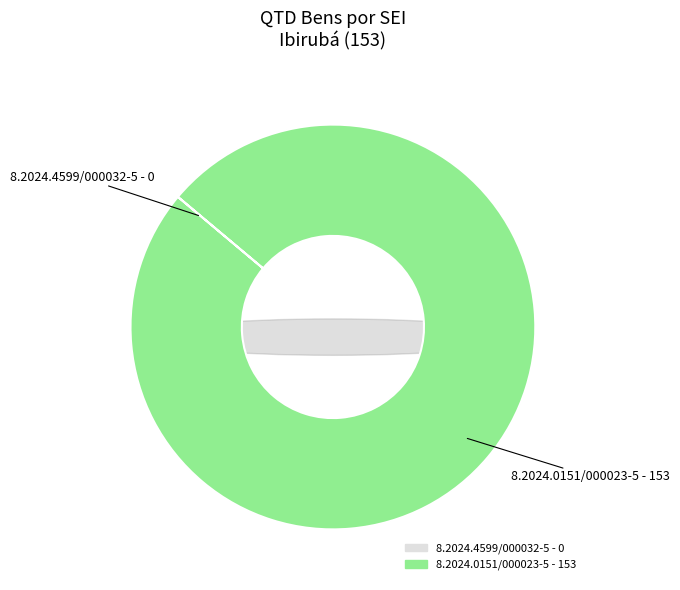

How many slices are in this pie chart?

2